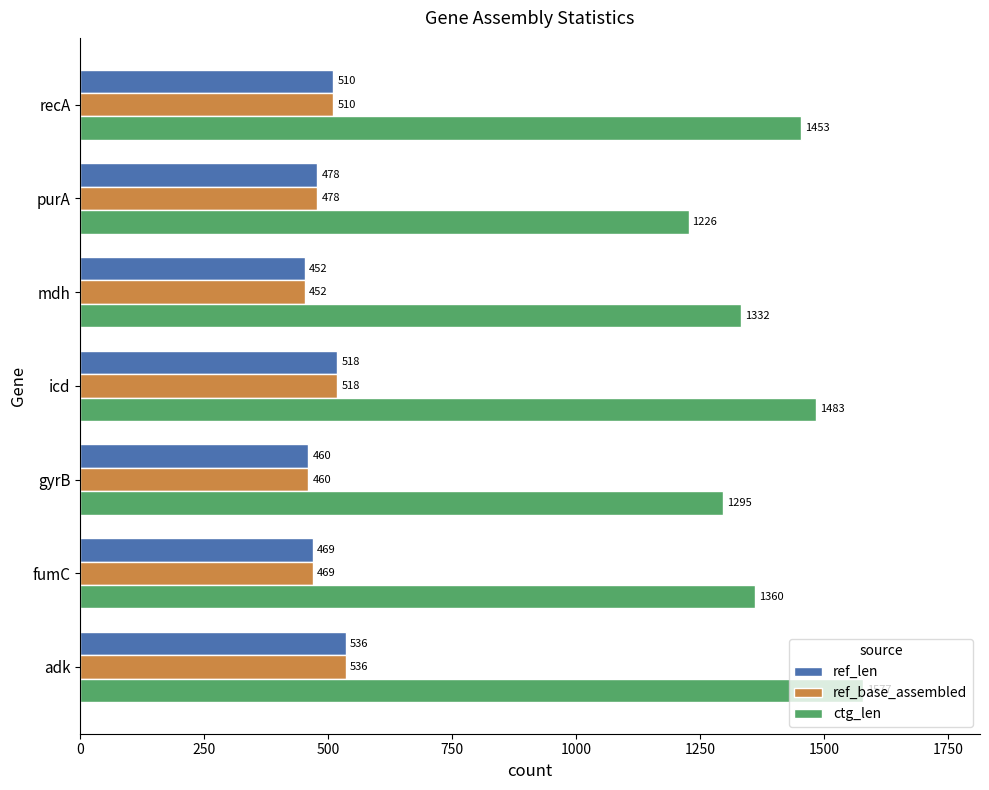

The value of ref_len at mdh is 452. True or false?

True